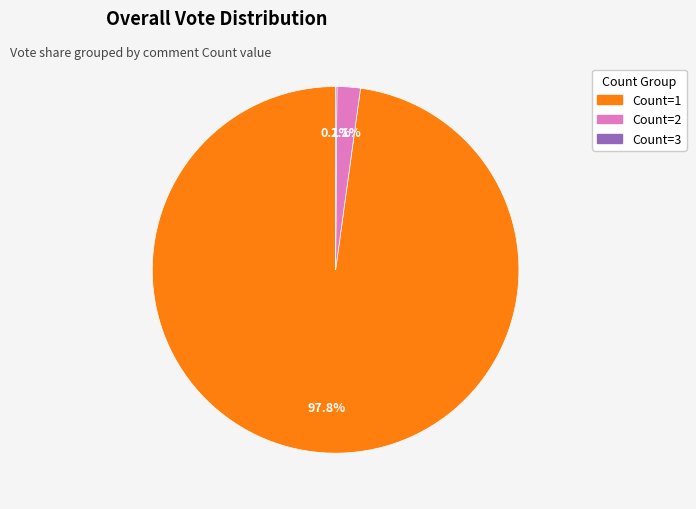

What is the majority slice?

Count=1